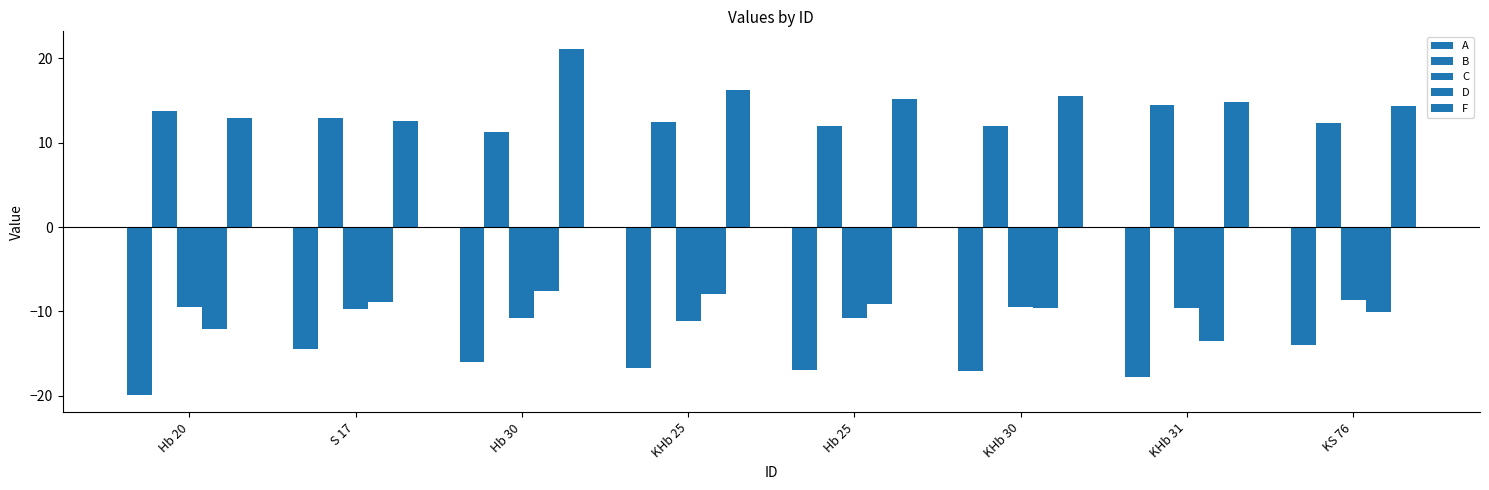

Does the chart contain any negative values?

Yes